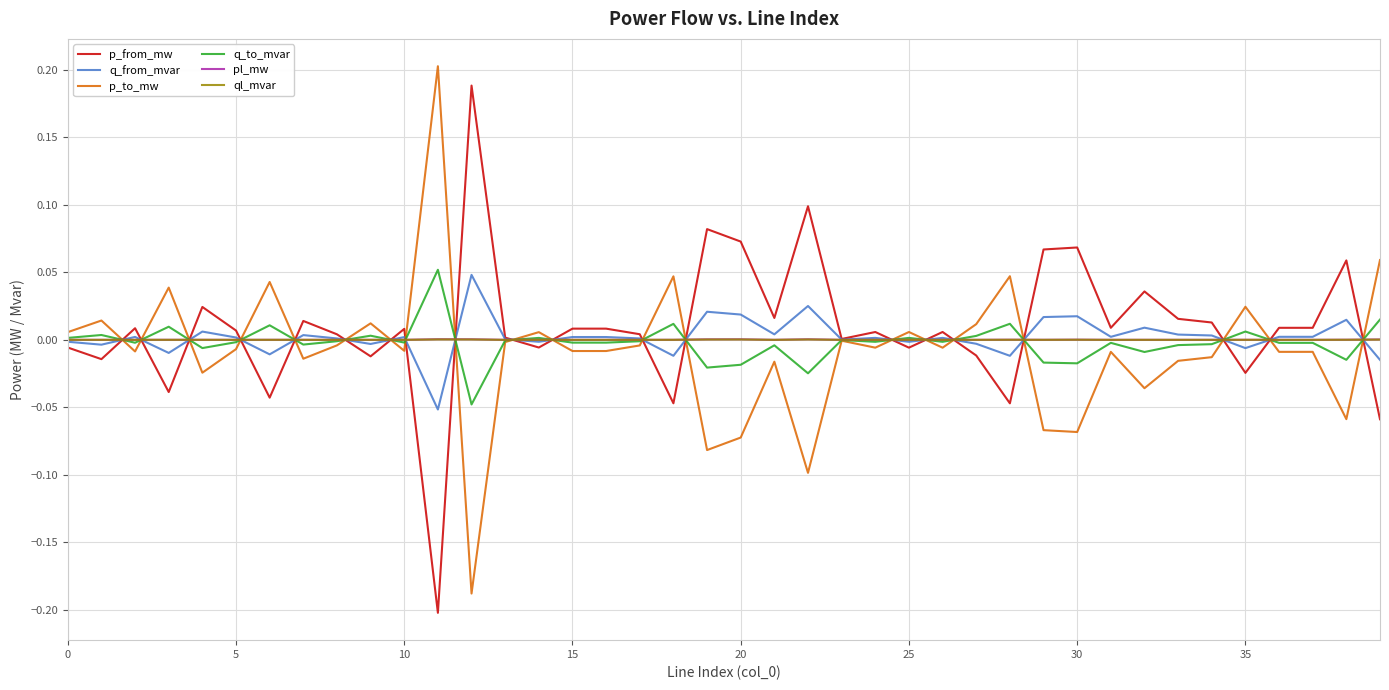

What are all the series names shown in the legend?

p_from_mw, q_from_mvar, p_to_mw, q_to_mvar, pl_mw, ql_mvar